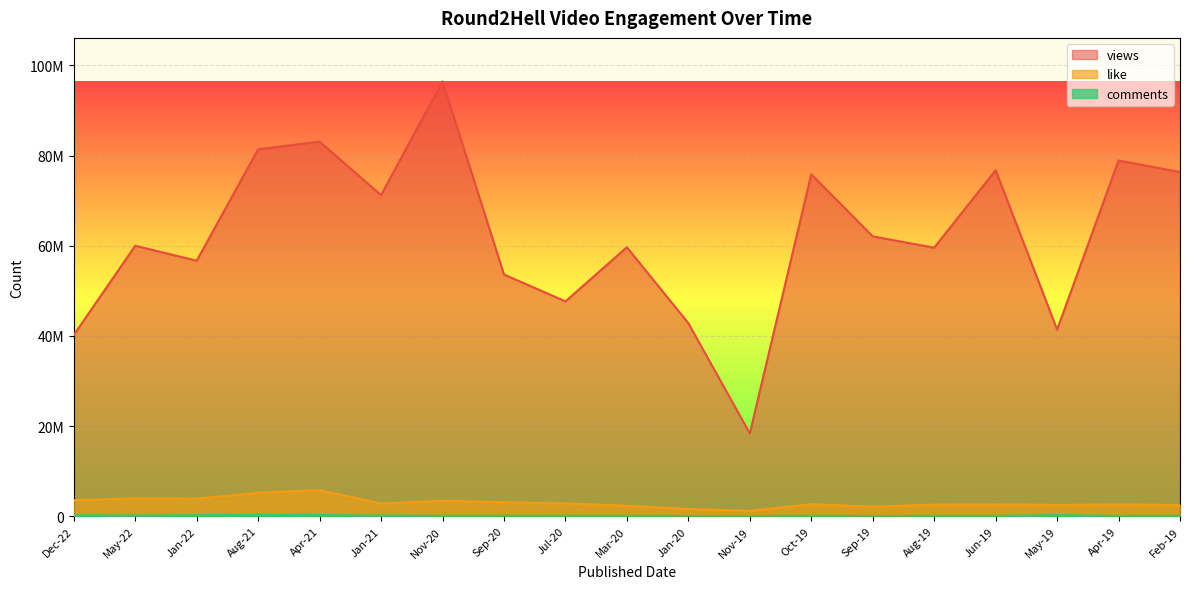

What is the sum of the like values at Jan-21 and Jan-22?

6693640